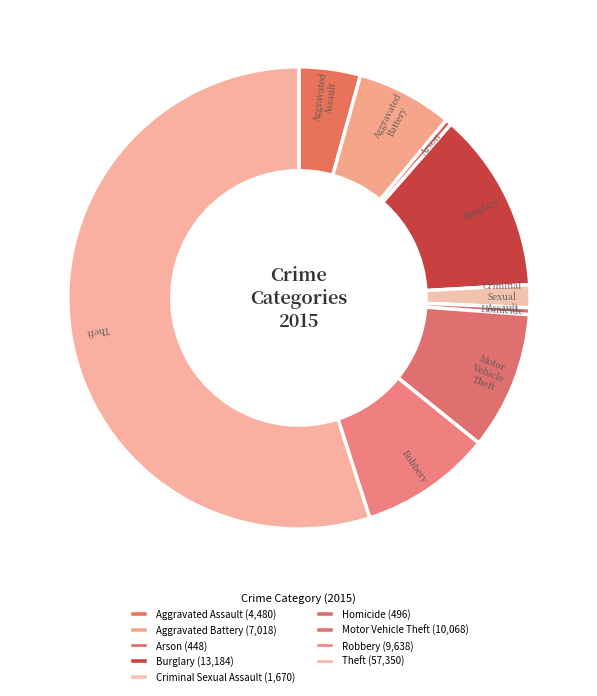

Is it true that Burglary is 13% of the pie?

True